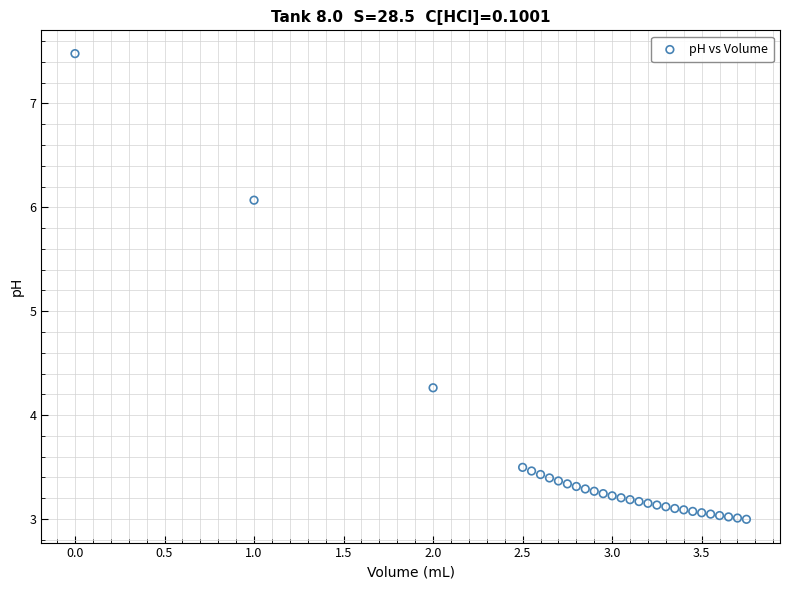

What Y value in the scatter plot is closest to 5?

4.3